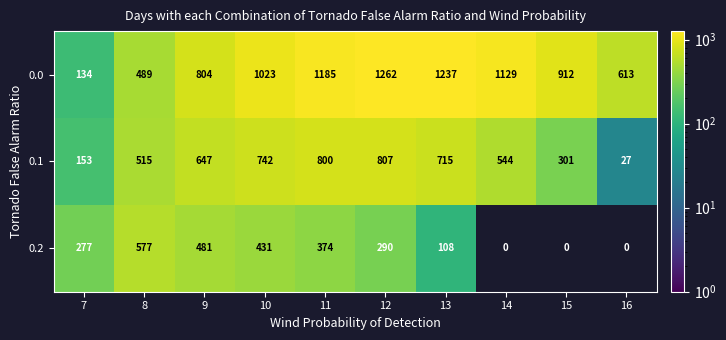

At how many categories does at least one series exceed 996?

5